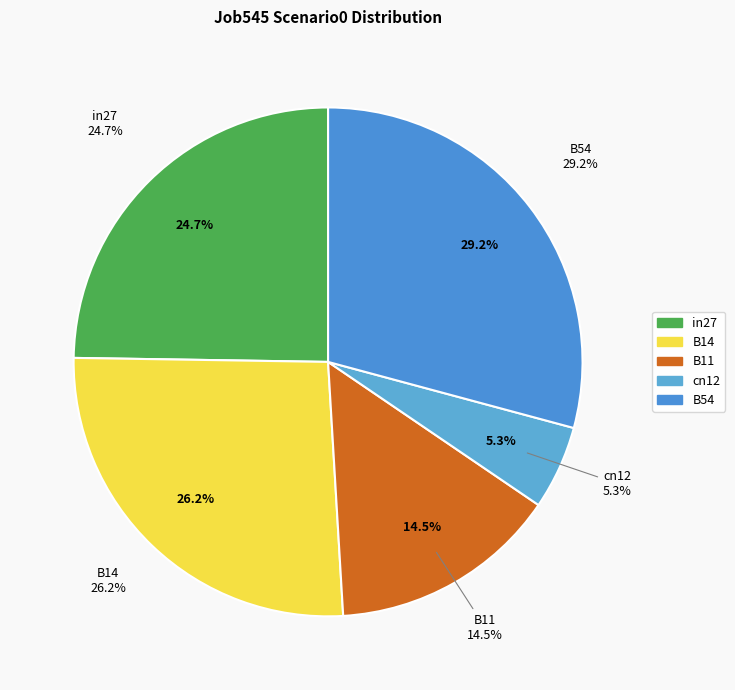

To the nearest percent, what is the difference between the largest and smallest slice percentages?

24%